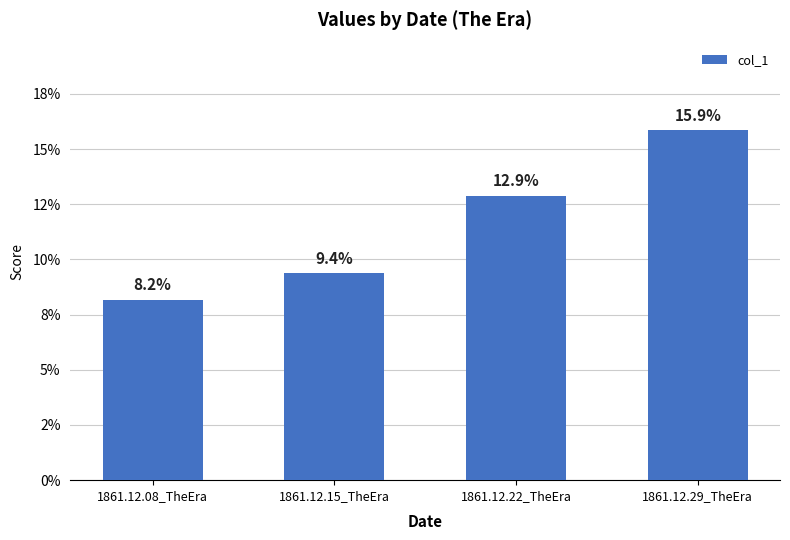

Reading right to left, extract all data points from this chart.

1861.12.29_TheEra=0.2	1861.12.22_TheEra=0.1	1861.12.15_TheEra=0.1	1861.12.08_TheEra=0.1